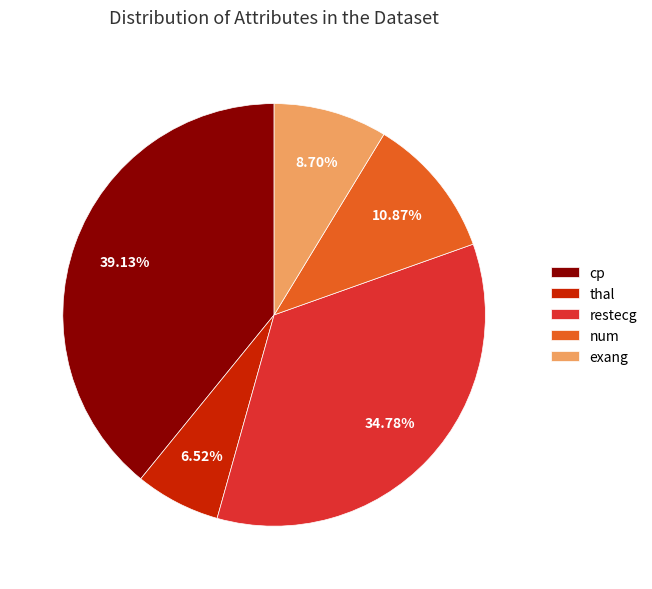

What portion of the pie excludes thal?

93.5%